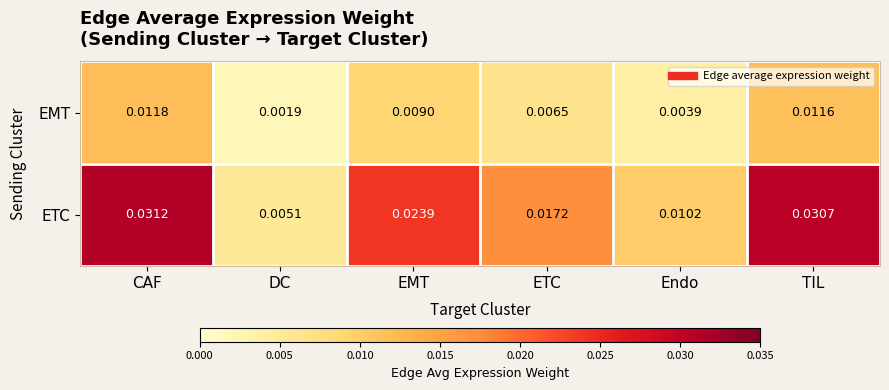

Is the value of EMT at Endo greater than the value of ETC at EMT?

No